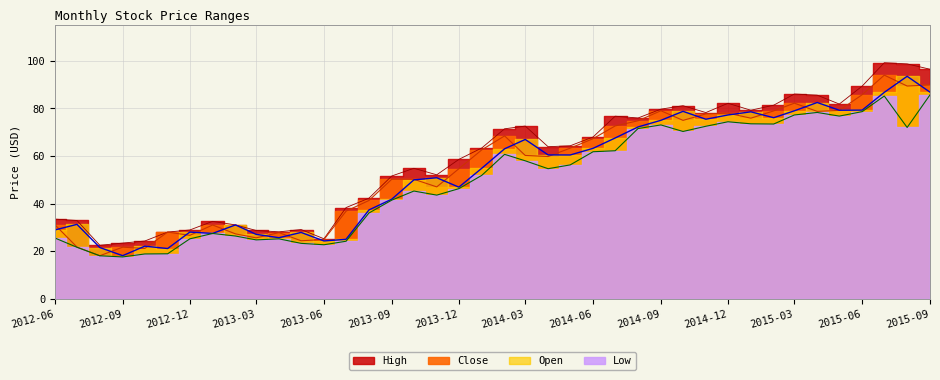

Which series has the largest range (max minus min)?

High